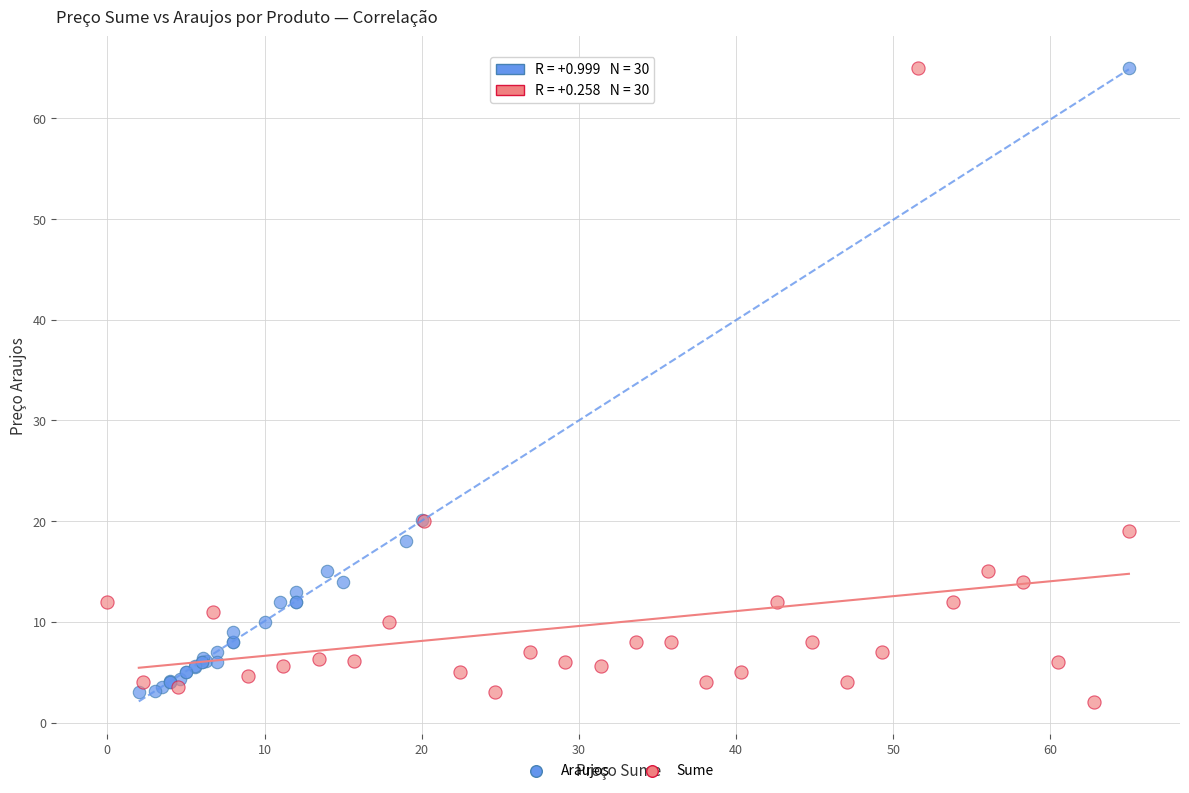

Which series reaches the minimum Y coordinate?

Sume